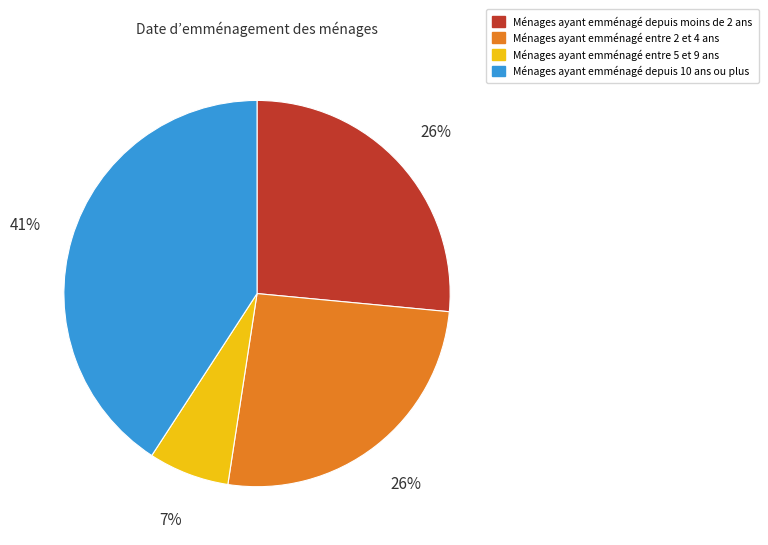

How many segments does this pie chart have?

4